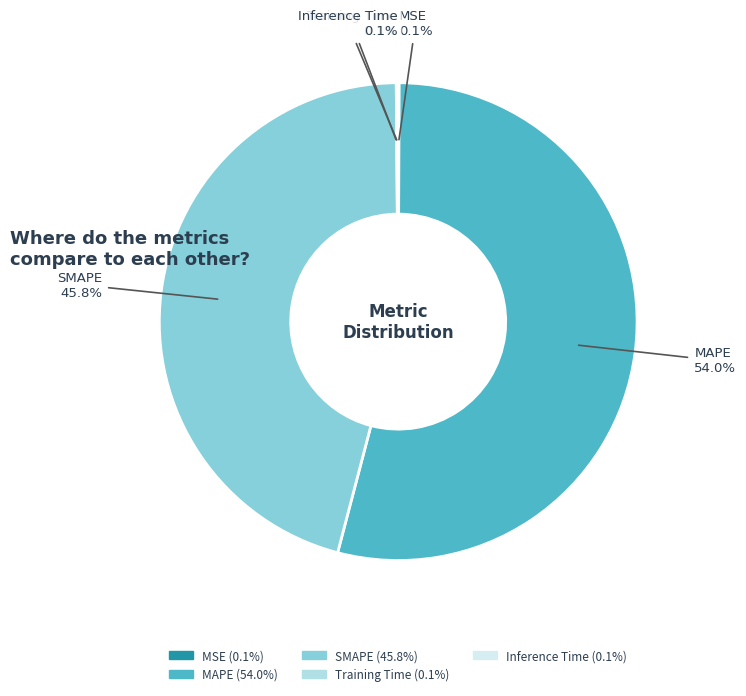

Does any single category account for the majority?

Yes